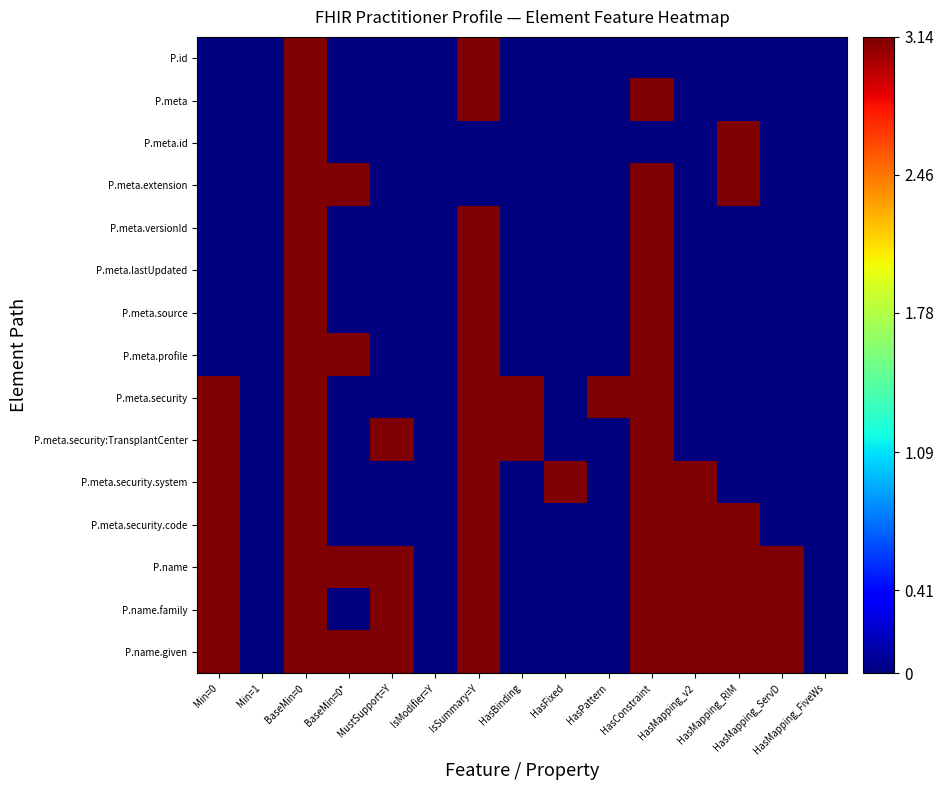

Reading left to right, extract all data points from this chart.

P.id: Min=0=0.0	Min=1=0.0	BaseMin=0=3.1	BaseMin=0*=0.0	MustSupport=Y=0.0	IsModifier=Y=0.0	IsSummary=Y=3.1	HasBinding=0.0	HasFixed=0.0	HasPattern=0.0	HasConstraint=0.0	HasMapping_v2=0.0	HasMapping_RIM=0.0	HasMapping_ServD=0.0	HasMapping_FiveWs=0.0
P.meta: Min=0=0.0	Min=1=0.0	BaseMin=0=3.1	BaseMin=0*=0.0	MustSupport=Y=0.0	IsModifier=Y=0.0	IsSummary=Y=3.1	HasBinding=0.0	HasFixed=0.0	HasPattern=0.0	HasConstraint=3.1	HasMapping_v2=0.0	HasMapping_RIM=0.0	HasMapping_ServD=0.0	HasMapping_FiveWs=0.0
P.meta.id: Min=0=0.0	Min=1=0.0	BaseMin=0=3.1	BaseMin=0*=0.0	MustSupport=Y=0.0	IsModifier=Y=0.0	IsSummary=Y=0.0	HasBinding=0.0	HasFixed=0.0	HasPattern=0.0	HasConstraint=0.0	HasMapping_v2=0.0	HasMapping_RIM=3.1	HasMapping_ServD=0.0	HasMapping_FiveWs=0.0
P.meta.extension: Min=0=0.0	Min=1=0.0	BaseMin=0=3.1	BaseMin=0*=3.1	MustSupport=Y=0.0	IsModifier=Y=0.0	IsSummary=Y=0.0	HasBinding=0.0	HasFixed=0.0	HasPattern=0.0	HasConstraint=3.1	HasMapping_v2=0.0	HasMapping_RIM=3.1	HasMapping_ServD=0.0	HasMapping_FiveWs=0.0
P.meta.versionId: Min=0=0.0	Min=1=0.0	BaseMin=0=3.1	BaseMin=0*=0.0	MustSupport=Y=0.0	IsModifier=Y=0.0	IsSummary=Y=3.1	HasBinding=0.0	HasFixed=0.0	HasPattern=0.0	HasConstraint=3.1	HasMapping_v2=0.0	HasMapping_RIM=0.0	HasMapping_ServD=0.0	HasMapping_FiveWs=0.0
P.meta.lastUpdated: Min=0=0.0	Min=1=0.0	BaseMin=0=3.1	BaseMin=0*=0.0	MustSupport=Y=0.0	IsModifier=Y=0.0	IsSummary=Y=3.1	HasBinding=0.0	HasFixed=0.0	HasPattern=0.0	HasConstraint=3.1	HasMapping_v2=0.0	HasMapping_RIM=0.0	HasMapping_ServD=0.0	HasMapping_FiveWs=0.0
P.meta.source: Min=0=0.0	Min=1=0.0	BaseMin=0=3.1	BaseMin=0*=0.0	MustSupport=Y=0.0	IsModifier=Y=0.0	IsSummary=Y=3.1	HasBinding=0.0	HasFixed=0.0	HasPattern=0.0	HasConstraint=3.1	HasMapping_v2=0.0	HasMapping_RIM=0.0	HasMapping_ServD=0.0	HasMapping_FiveWs=0.0
P.meta.profile: Min=0=0.0	Min=1=0.0	BaseMin=0=3.1	BaseMin=0*=3.1	MustSupport=Y=0.0	IsModifier=Y=0.0	IsSummary=Y=3.1	HasBinding=0.0	HasFixed=0.0	HasPattern=0.0	HasConstraint=3.1	HasMapping_v2=0.0	HasMapping_RIM=0.0	HasMapping_ServD=0.0	HasMapping_FiveWs=0.0
P.meta.security: Min=0=3.1	Min=1=0.0	BaseMin=0=3.1	BaseMin=0*=0.0	MustSupport=Y=0.0	IsModifier=Y=0.0	IsSummary=Y=3.1	HasBinding=3.1	HasFixed=0.0	HasPattern=3.1	HasConstraint=3.1	HasMapping_v2=0.0	HasMapping_RIM=0.0	HasMapping_ServD=0.0	HasMapping_FiveWs=0.0
P.meta.security:TransplantCenter: Min=0=3.1	Min=1=0.0	BaseMin=0=3.1	BaseMin=0*=0.0	MustSupport=Y=3.1	IsModifier=Y=0.0	IsSummary=Y=3.1	HasBinding=3.1	HasFixed=0.0	HasPattern=0.0	HasConstraint=3.1	HasMapping_v2=0.0	HasMapping_RIM=0.0	HasMapping_ServD=0.0	HasMapping_FiveWs=0.0
P.meta.security.system: Min=0=3.1	Min=1=0.0	BaseMin=0=3.1	BaseMin=0*=0.0	MustSupport=Y=0.0	IsModifier=Y=0.0	IsSummary=Y=3.1	HasBinding=0.0	HasFixed=3.1	HasPattern=0.0	HasConstraint=3.1	HasMapping_v2=3.1	HasMapping_RIM=0.0	HasMapping_ServD=0.0	HasMapping_FiveWs=0.0
P.meta.security.code: Min=0=3.1	Min=1=0.0	BaseMin=0=3.1	BaseMin=0*=0.0	MustSupport=Y=0.0	IsModifier=Y=0.0	IsSummary=Y=3.1	HasBinding=0.0	HasFixed=0.0	HasPattern=0.0	HasConstraint=3.1	HasMapping_v2=3.1	HasMapping_RIM=3.1	HasMapping_ServD=0.0	HasMapping_FiveWs=0.0
P.name: Min=0=3.1	Min=1=0.0	BaseMin=0=3.1	BaseMin=0*=3.1	MustSupport=Y=3.1	IsModifier=Y=0.0	IsSummary=Y=3.1	HasBinding=0.0	HasFixed=0.0	HasPattern=0.0	HasConstraint=3.1	HasMapping_v2=3.1	HasMapping_RIM=3.1	HasMapping_ServD=3.1	HasMapping_FiveWs=0.0
P.name.family: Min=0=3.1	Min=1=0.0	BaseMin=0=3.1	BaseMin=0*=0.0	MustSupport=Y=3.1	IsModifier=Y=0.0	IsSummary=Y=3.1	HasBinding=0.0	HasFixed=0.0	HasPattern=0.0	HasConstraint=3.1	HasMapping_v2=3.1	HasMapping_RIM=3.1	HasMapping_ServD=3.1	HasMapping_FiveWs=0.0
P.name.given: Min=0=3.1	Min=1=0.0	BaseMin=0=3.1	BaseMin=0*=3.1	MustSupport=Y=3.1	IsModifier=Y=0.0	IsSummary=Y=3.1	HasBinding=0.0	HasFixed=0.0	HasPattern=0.0	HasConstraint=3.1	HasMapping_v2=3.1	HasMapping_RIM=3.1	HasMapping_ServD=3.1	HasMapping_FiveWs=0.0